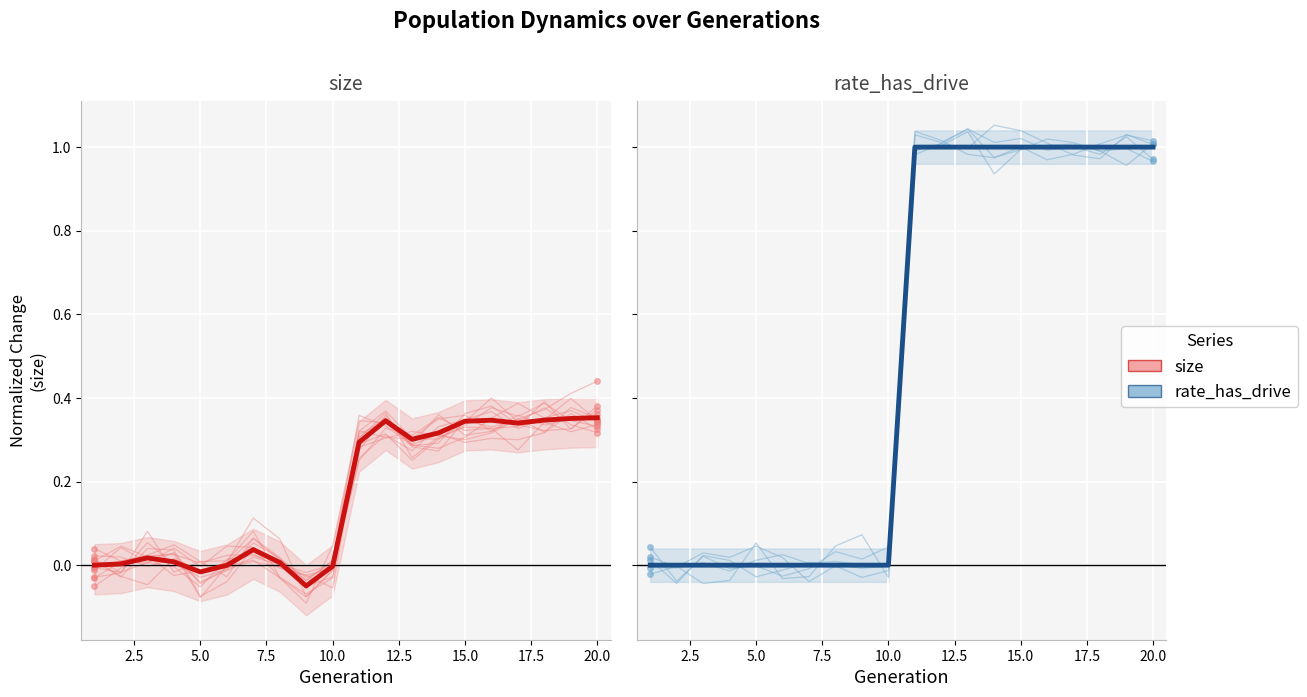

List the series in order of their overall mean, lowest first.

size, rate_has_drive